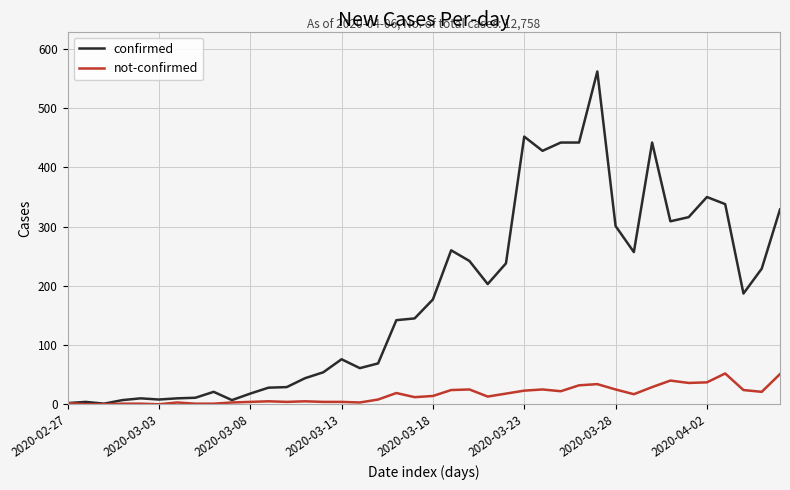

Which series has the largest range (max minus min)?

confirmed